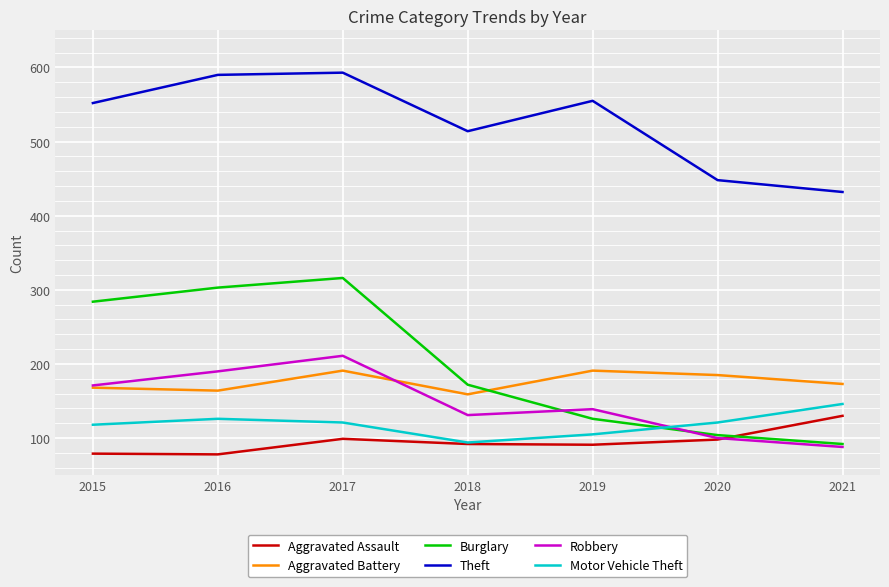

What value does the Motor Vehicle Theft series have at 2021, to the nearest 5?

145